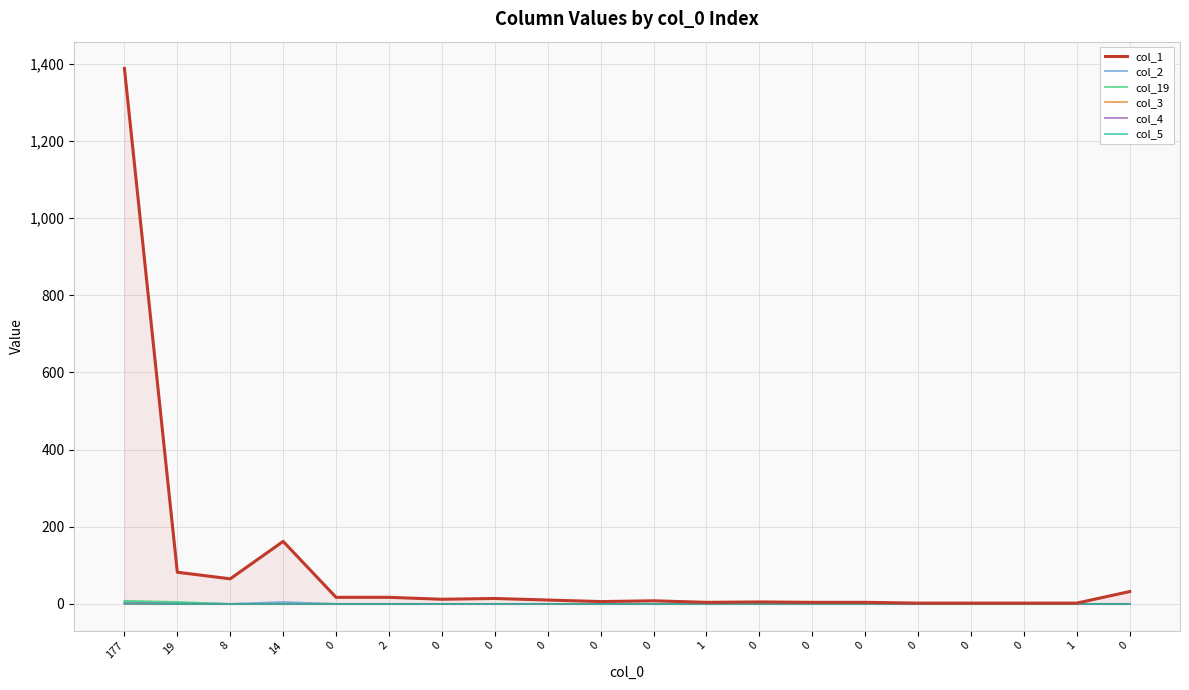

What is the greatest value displayed?

1388